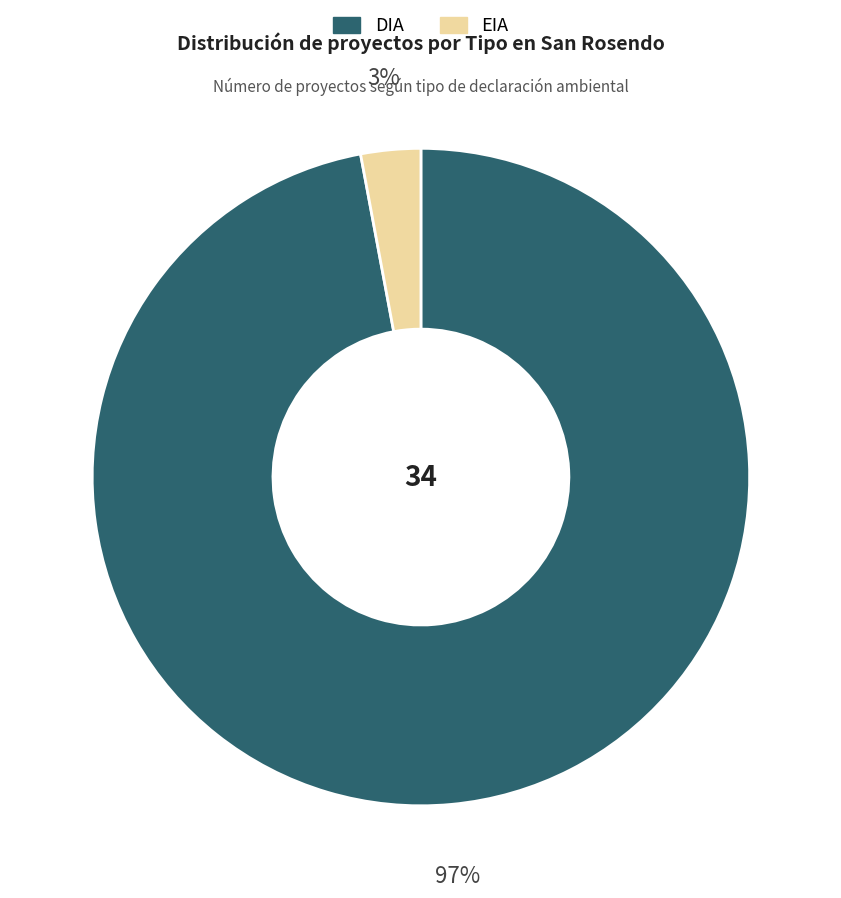

Which category has the smallest portion of the pie?

EIA